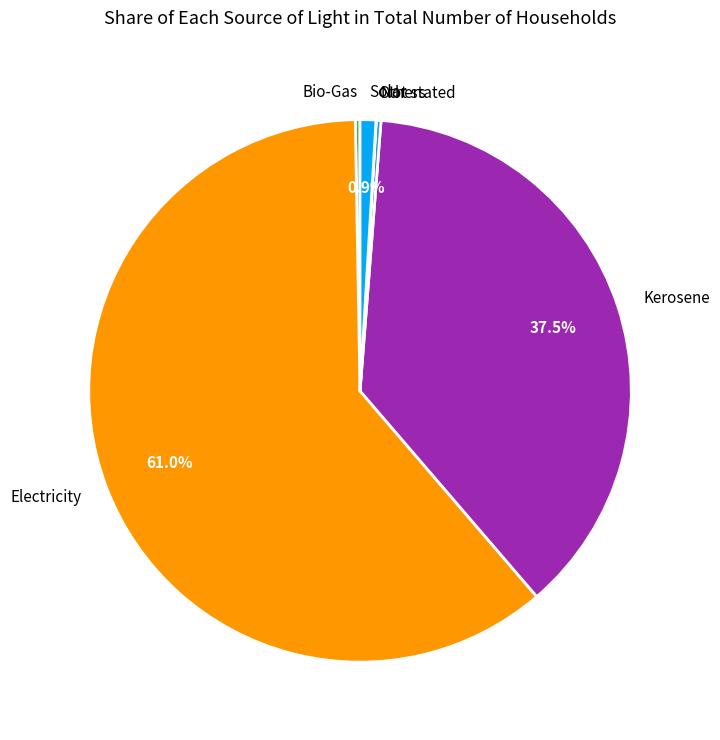

What is the ratio of the value at Kerosene to the value at Bio-Gas?

134.1